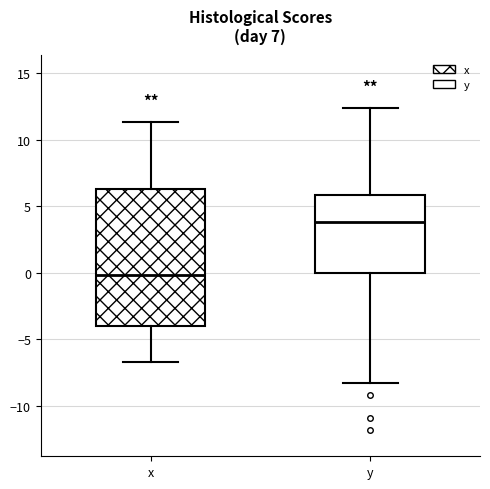

Comparing the boxes themselves (not the whiskers), which one is the tallest?

x